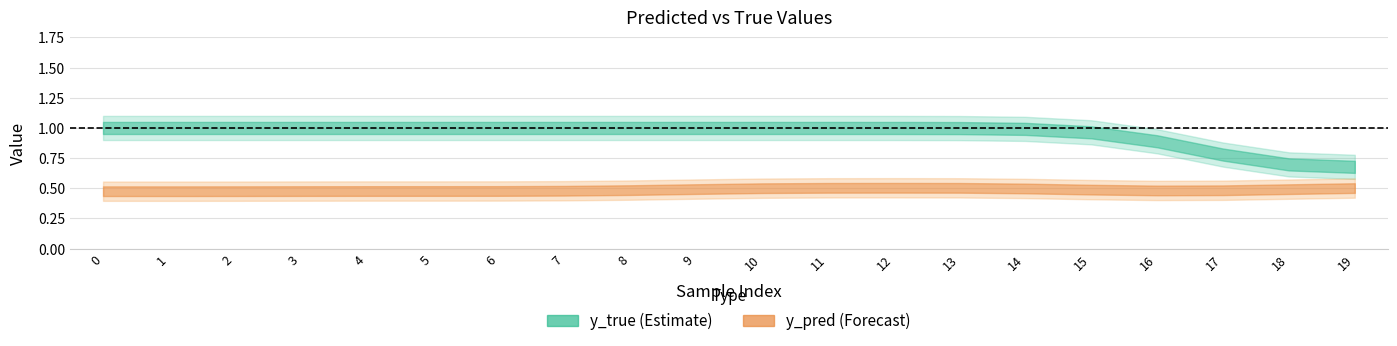

After their last crossing, which series has the higher values: y_pred or y_true?

y_true